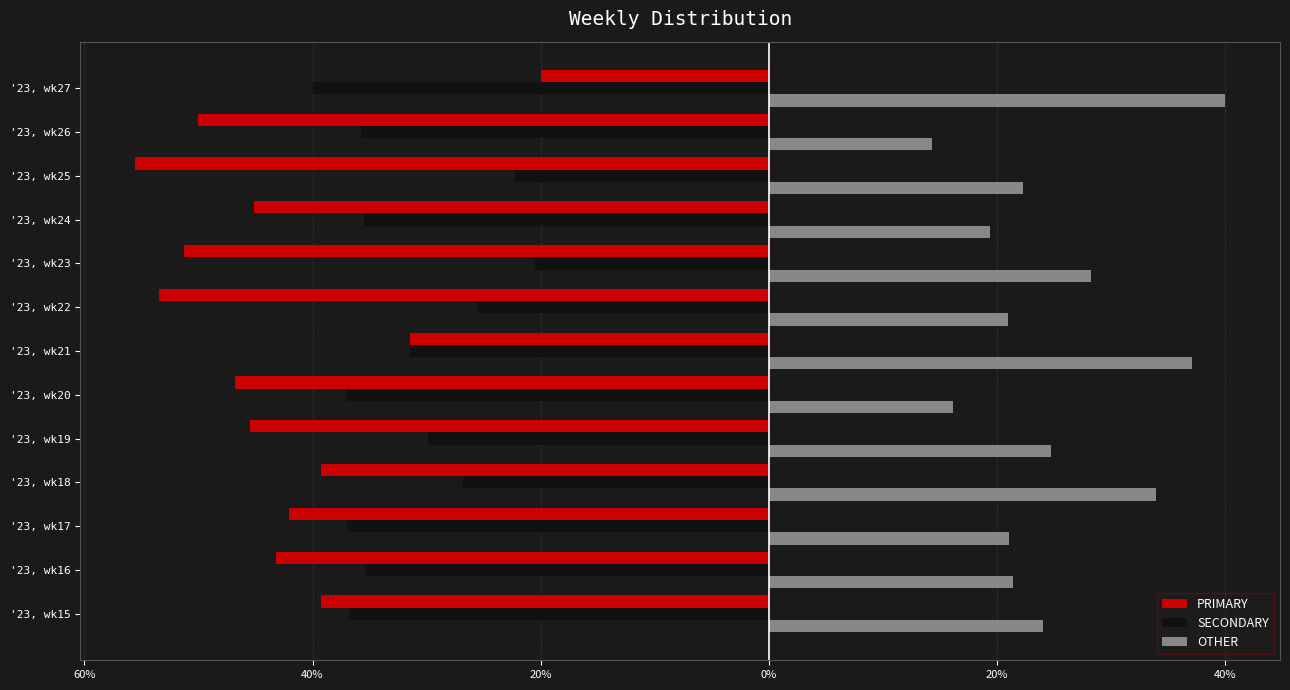

How many bars are there in each group?

3